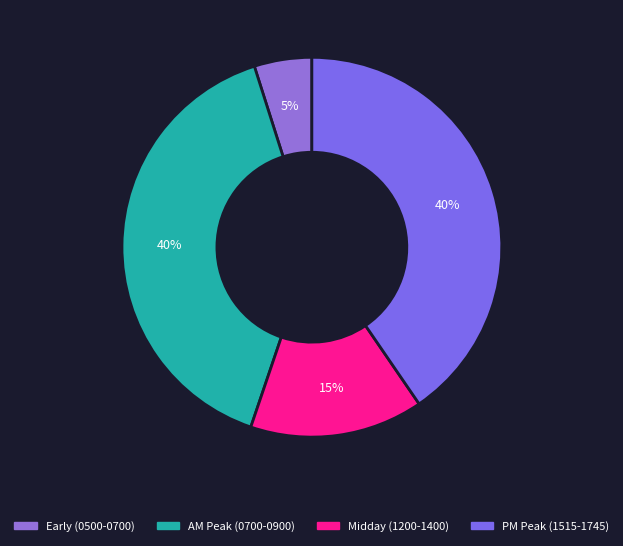

How many segments does this pie chart have?

4